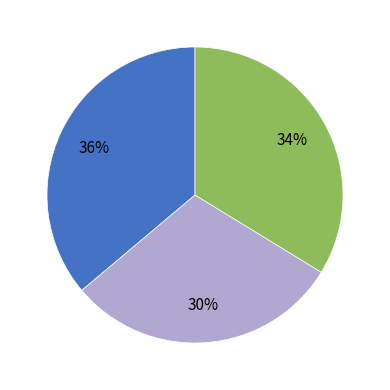

How many segments does this pie chart have?

3